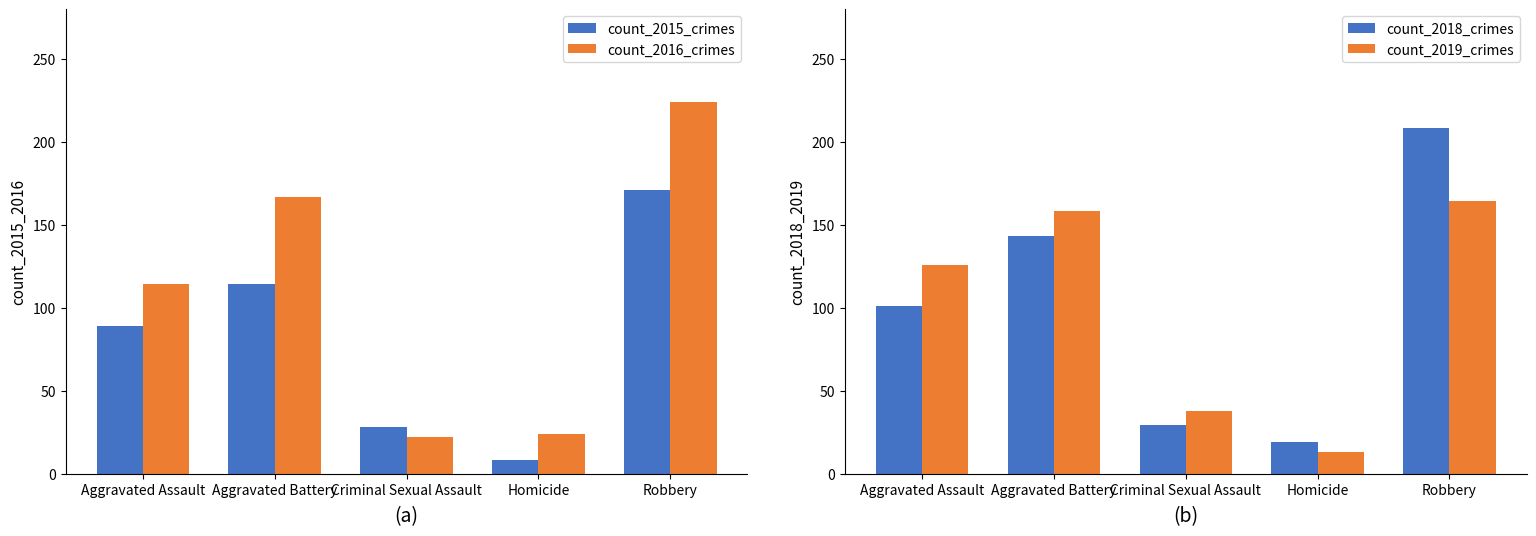

At Aggravated Assault, list the series in order from smallest to largest.

count_2015_crimes, count_2018_crimes, count_2016_crimes, count_2019_crimes